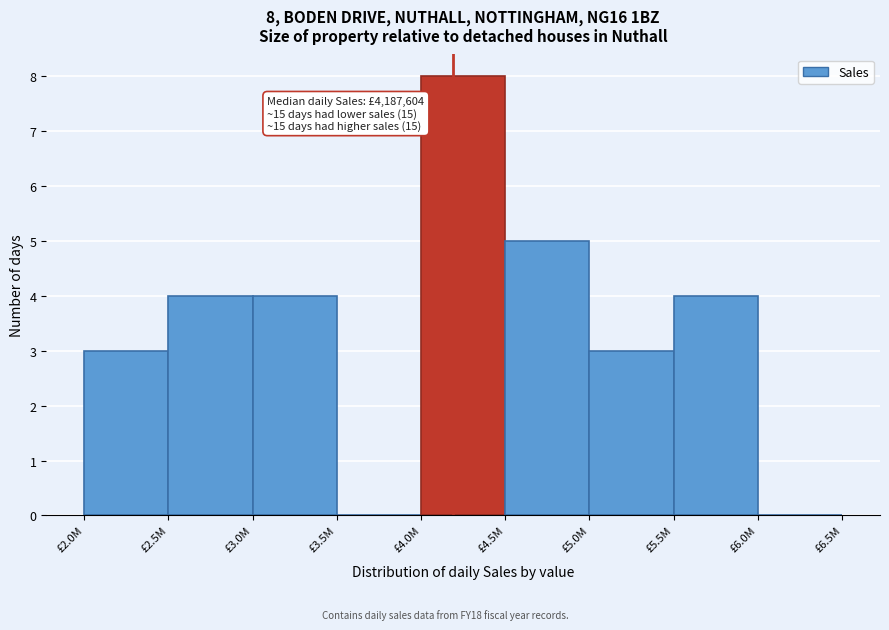

Reading left to right, extract all data points from this chart.

£2.0M=3	£2.5M=4	£3.0M=4	£3.5M=0	£4.0M=8	£4.5M=5	£5.0M=3	£5.5M=4	£6.0M=0